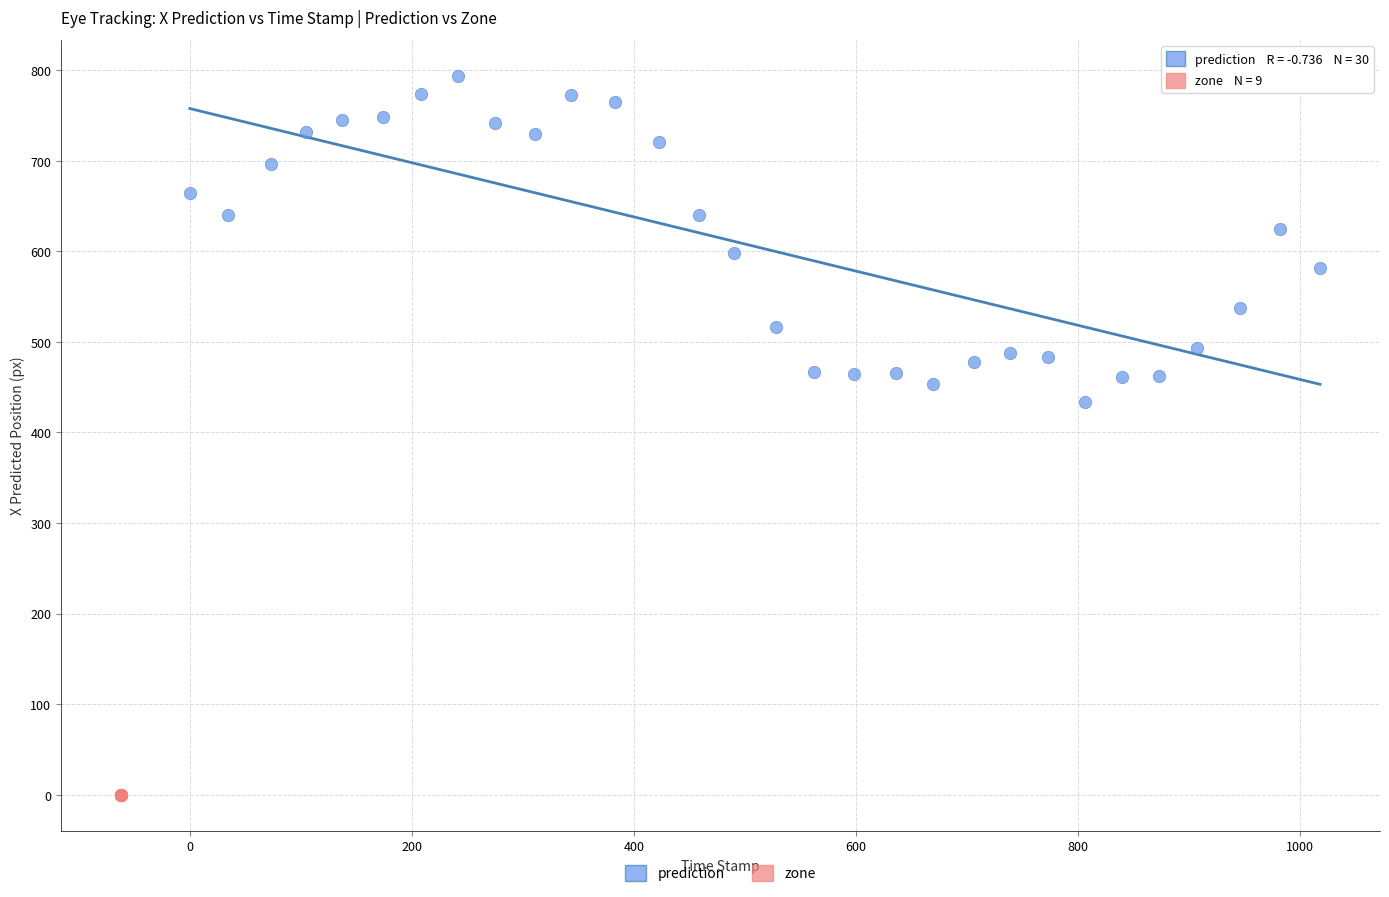

Which series reaches the minimum Y coordinate?

zone